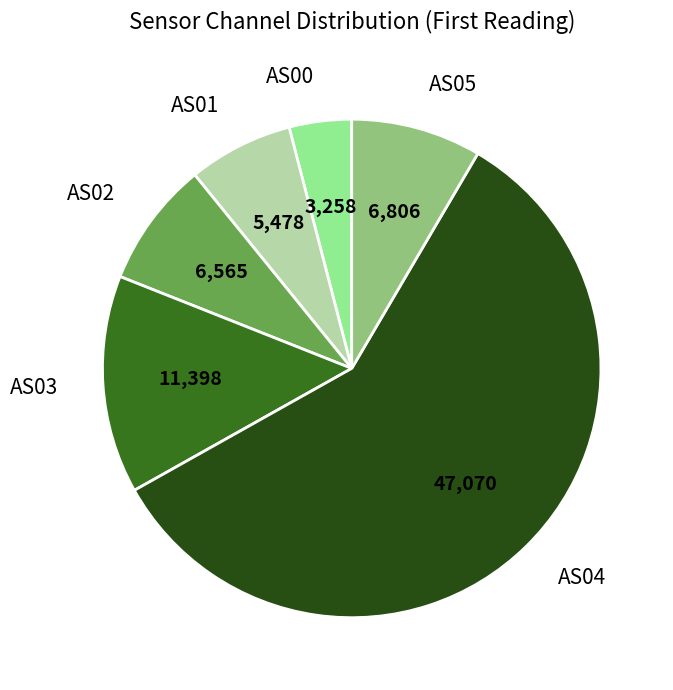

How many slices are in this pie chart?

6